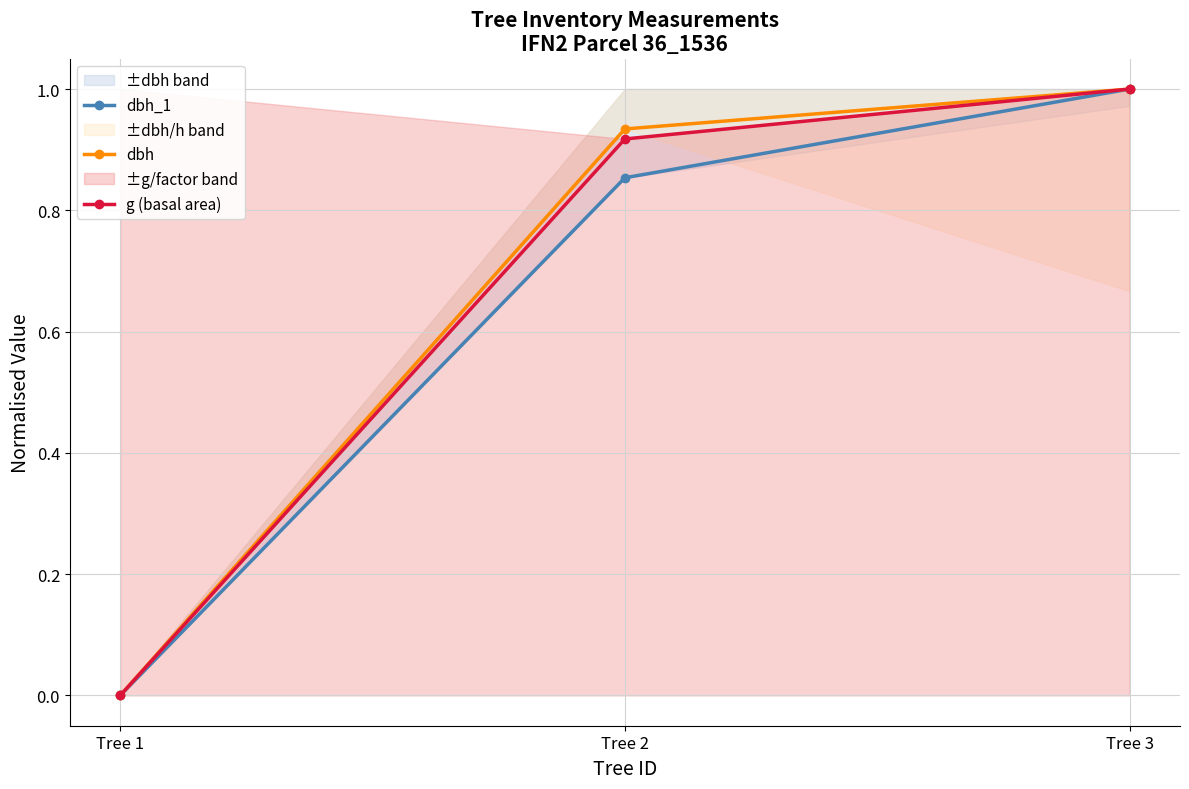

Which series changed the most between Tree 2 and Tree 3?

dbh_1